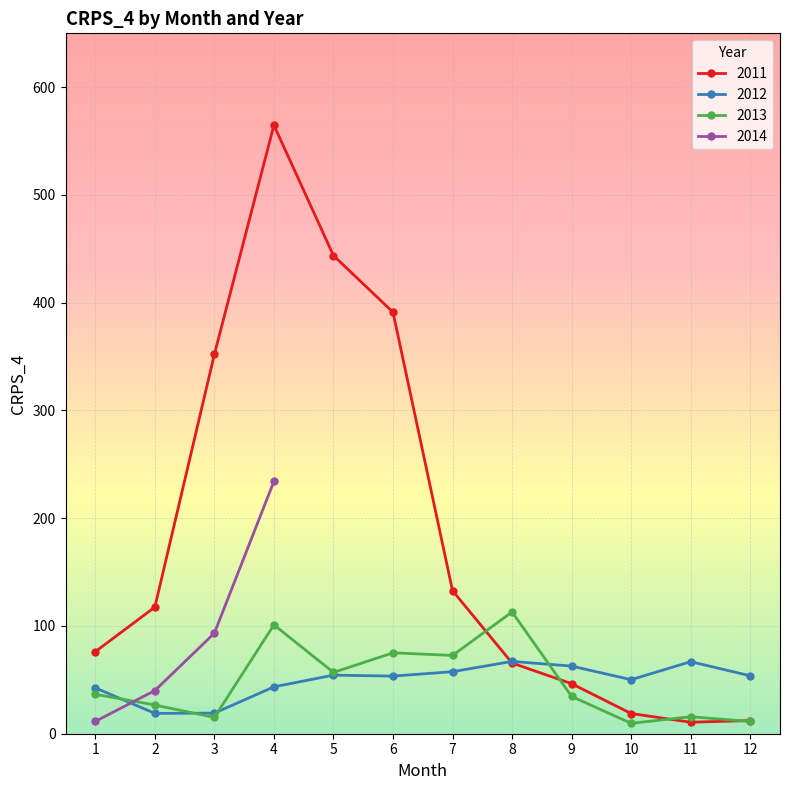

Does the chart display data point markers on the line(s)?

Yes